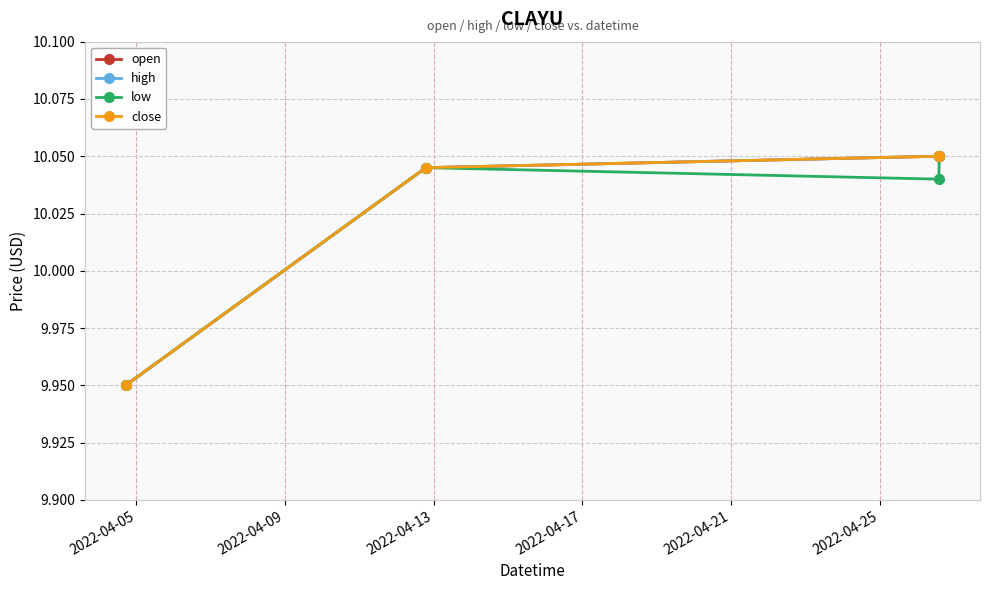

Which category has the lowest value in the open series?

2022-04-05